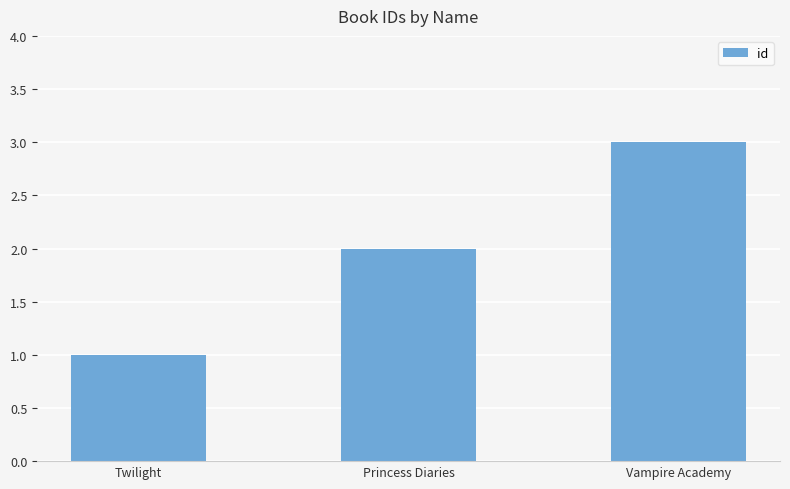

List the labels in order of value, smallest first.

Twilight, Princess Diaries, Vampire Academy